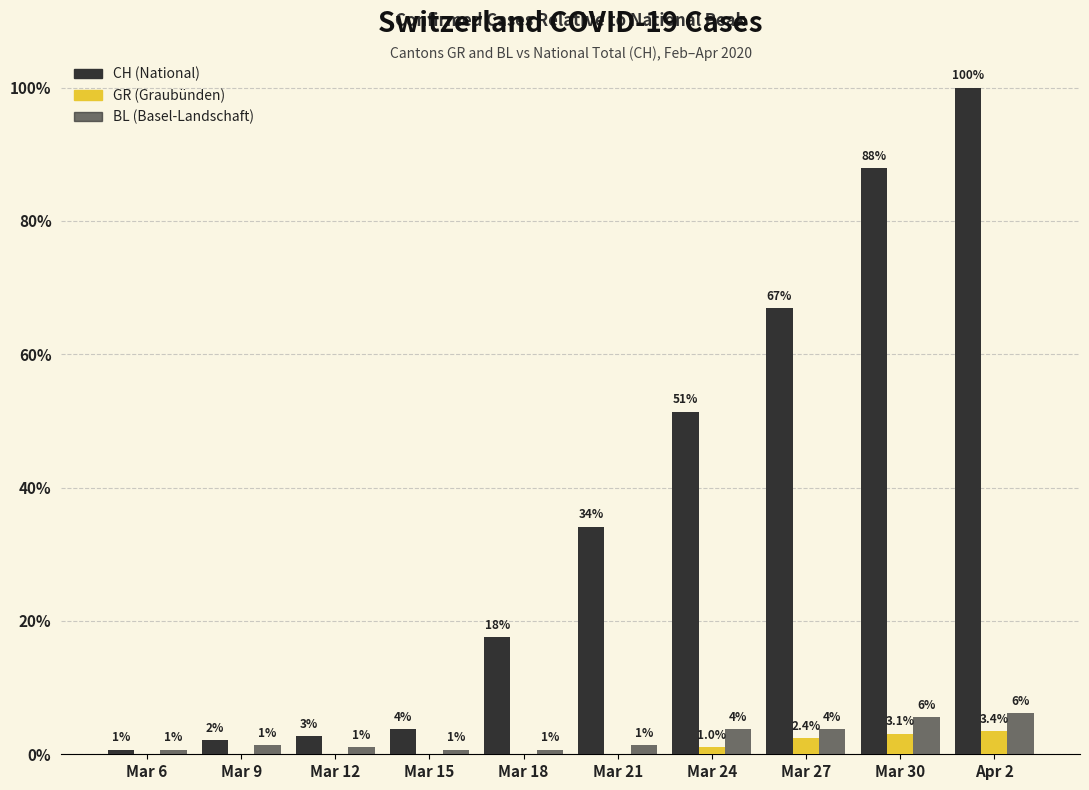

How many groups of bars are there?

10